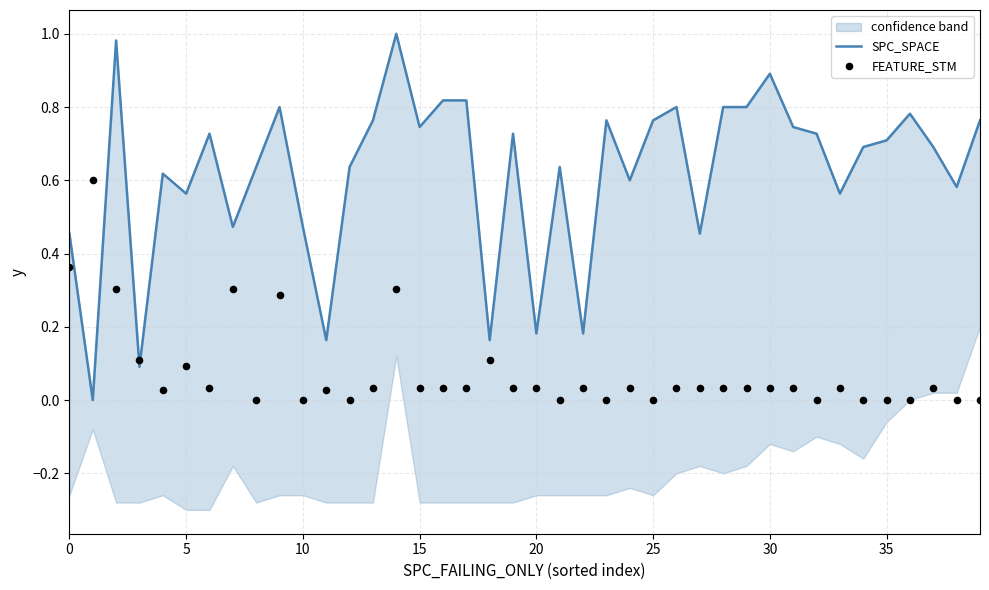

Which series contains the lowest Y value?

SPC_SPACE